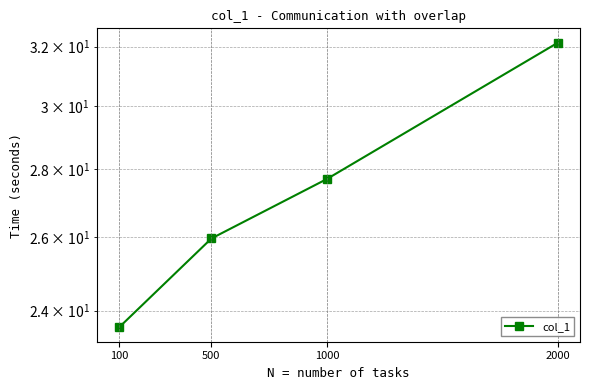

At which label does the data first exceed 27?

1000